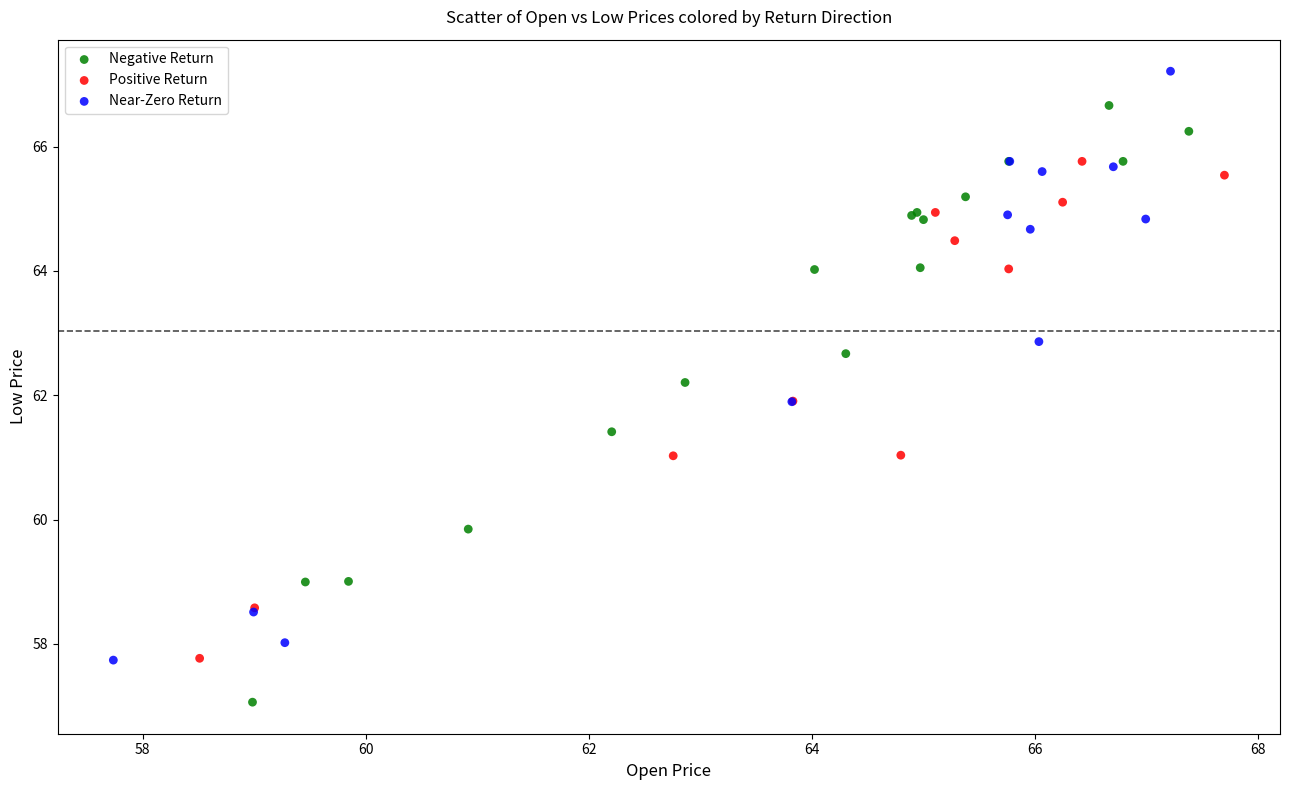

What are all the series names shown in the legend?

Negative Return, Positive Return, Near-Zero Return